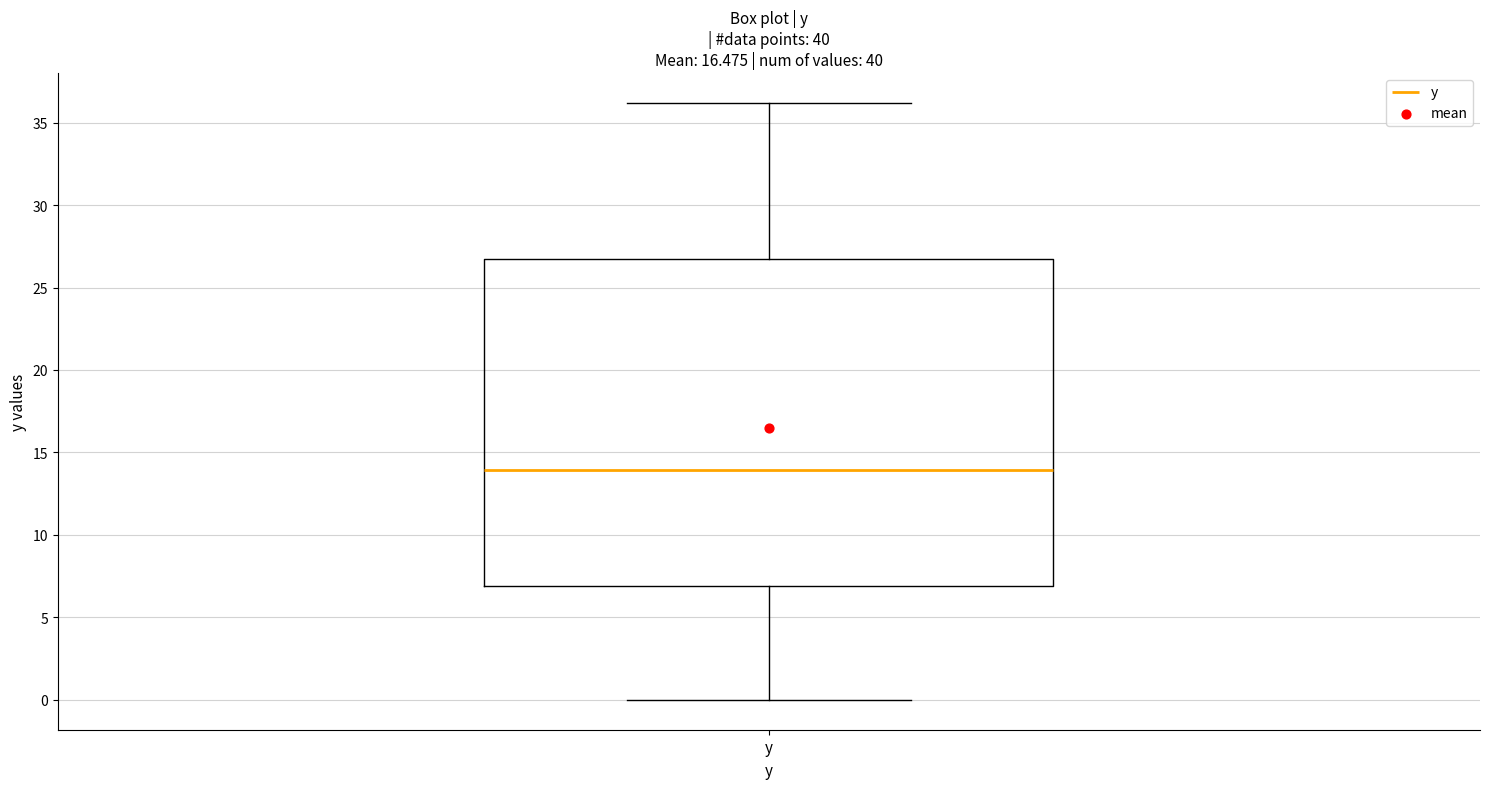

Transcribe this box plot: give where the median line is, the range the box spans, and where the two whiskers end, as read against the y-axis. The values are not printed on the chart, so give them approximately, as read against the axis.

median 14.0, box 7.0 to 26.5, whiskers 0.0 to 36.0